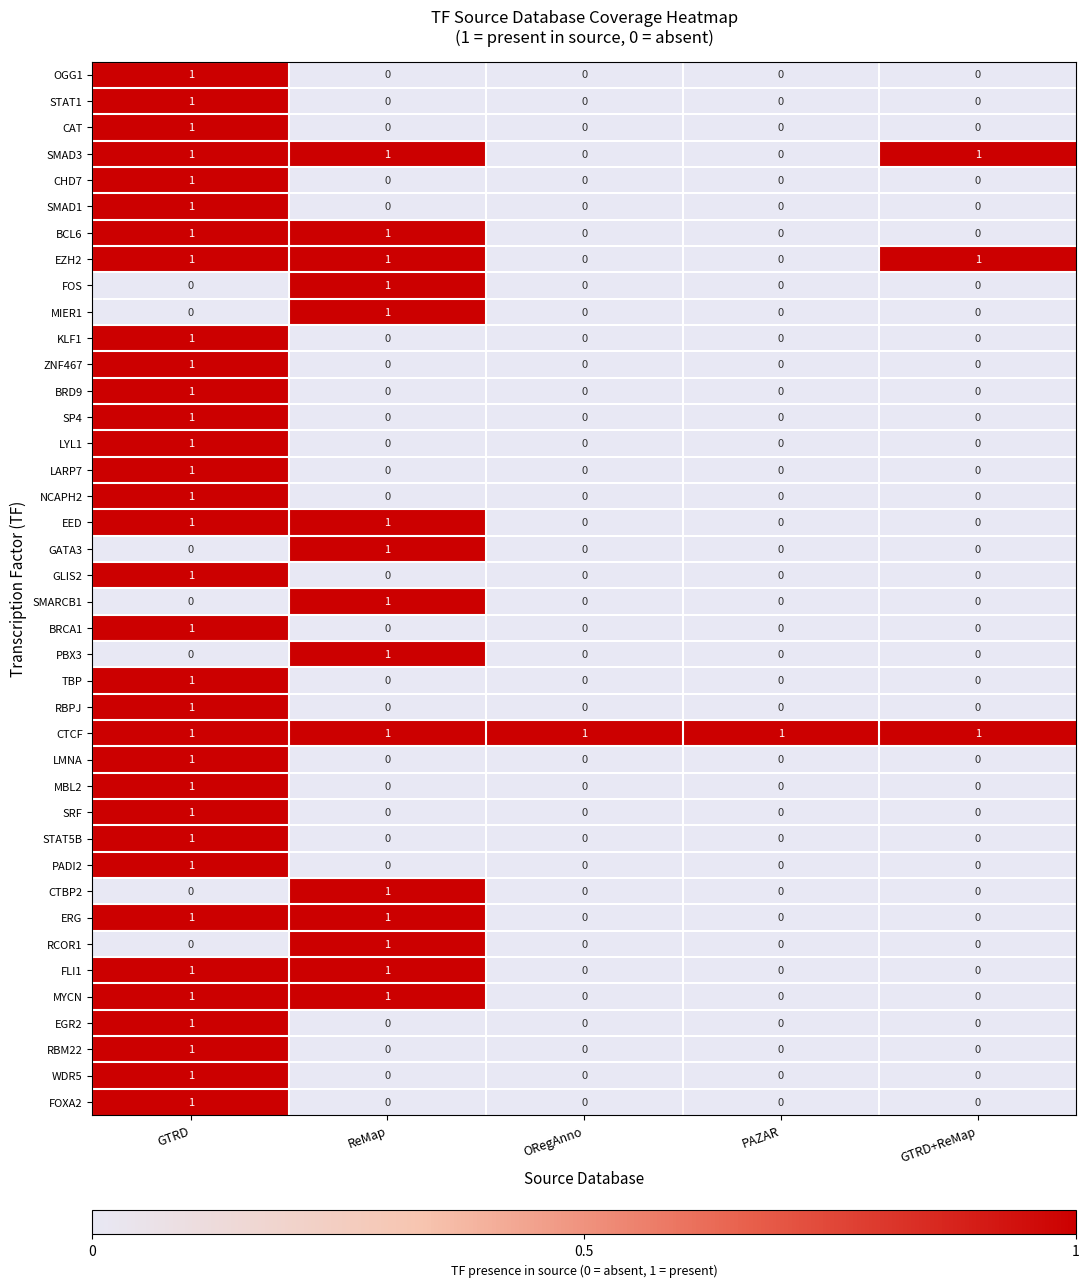

Count the number of data series in this chart.

40